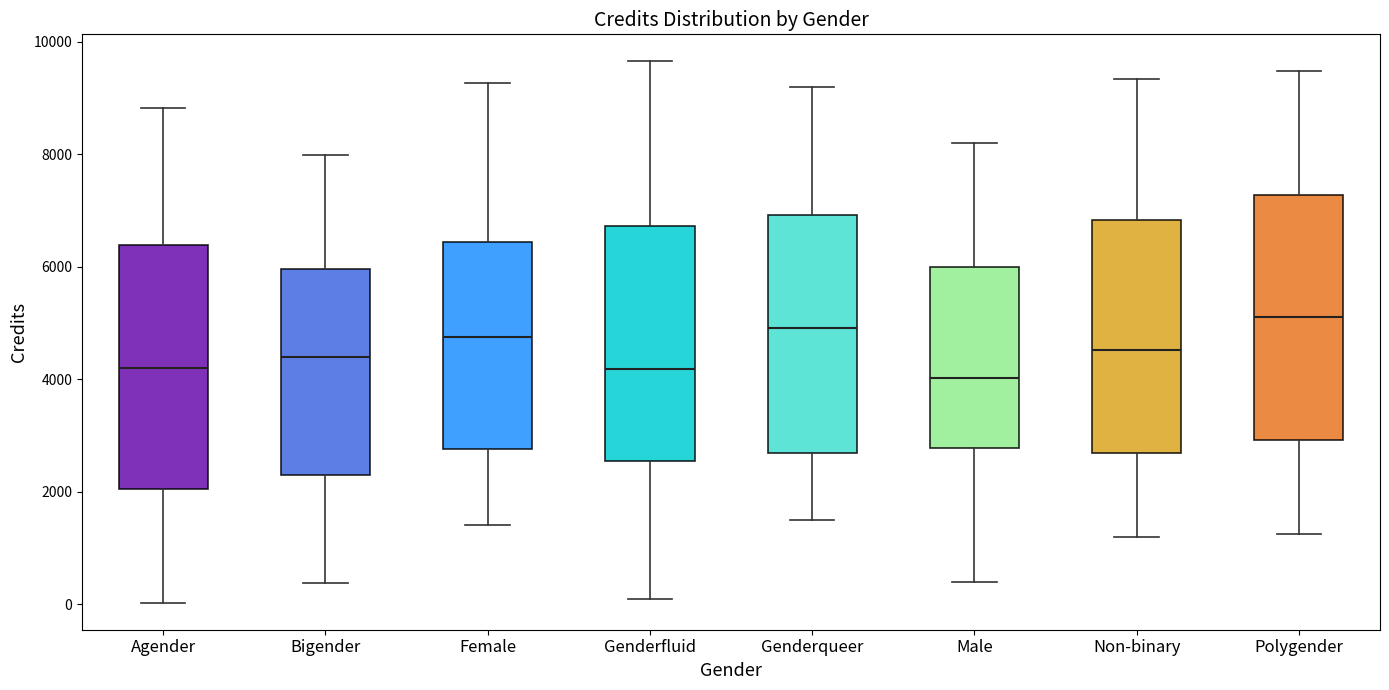

Reading left to right, transcribe this box plot: for each box, give where its median line is, the range the box spans, and where its two whiskers end, as read against the y-axis. The values are not printed on the chart, so give them approximately, as read against the axis.

Agender: median 4200, box 2000 to 6400, whiskers 0 to 8800
Bigender: median 4400, box 2400 to 6000, whiskers 400 to 8000
Female: median 4800, box 2800 to 6400, whiskers 1400 to 9200
Genderfluid: median 4200, box 2600 to 6800, whiskers 0 to 9600
Genderqueer: median 5000, box 2600 to 7000, whiskers 1600 to 9200
Male: median 4000, box 2800 to 6000, whiskers 400 to 8200
Non-binary: median 4600, box 2600 to 6800, whiskers 1200 to 9400
Polygender: median 5200, box 3000 to 7200, whiskers 1200 to 9400